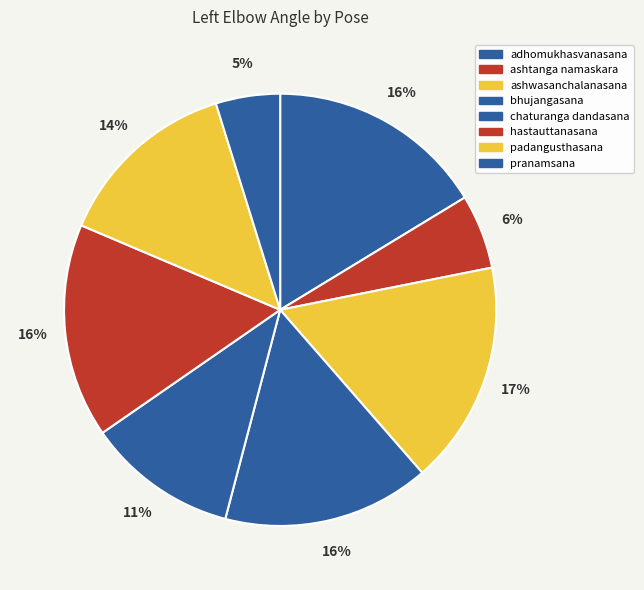

Is pranamsana the majority of the pie?

No